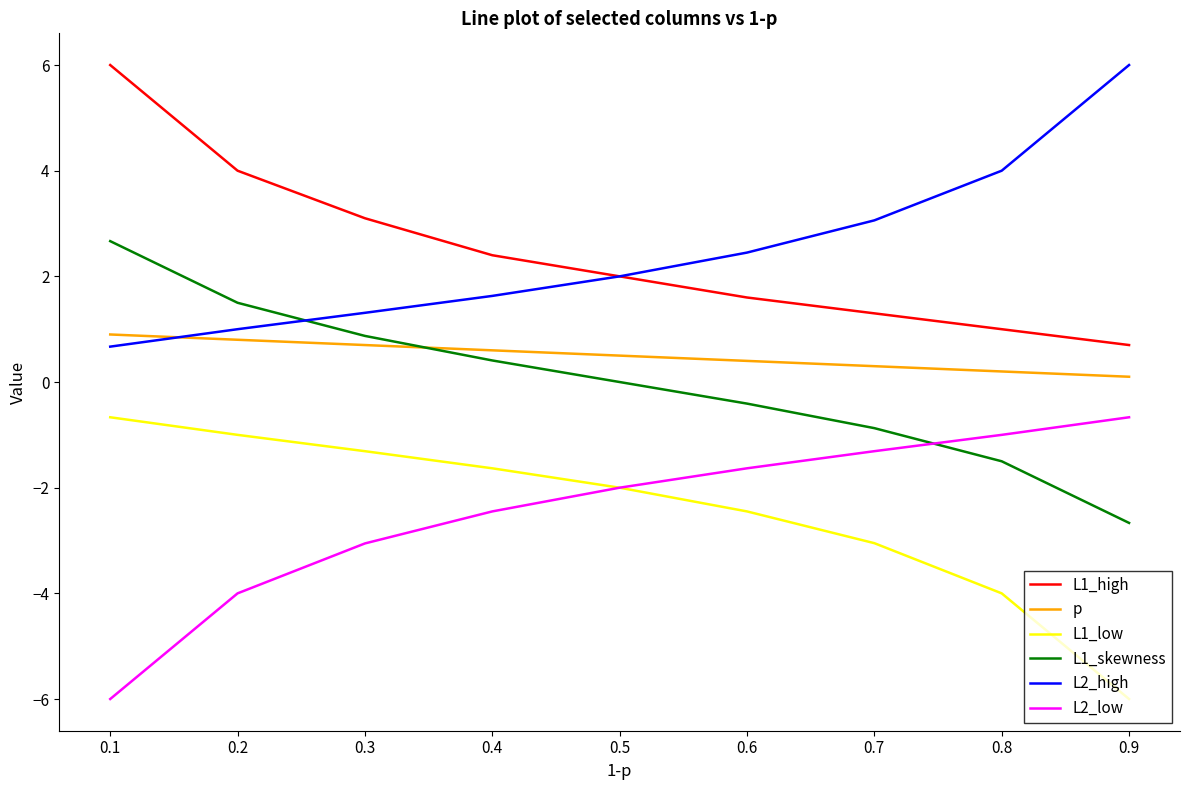

How many values in L1_skewness are above zero?

4